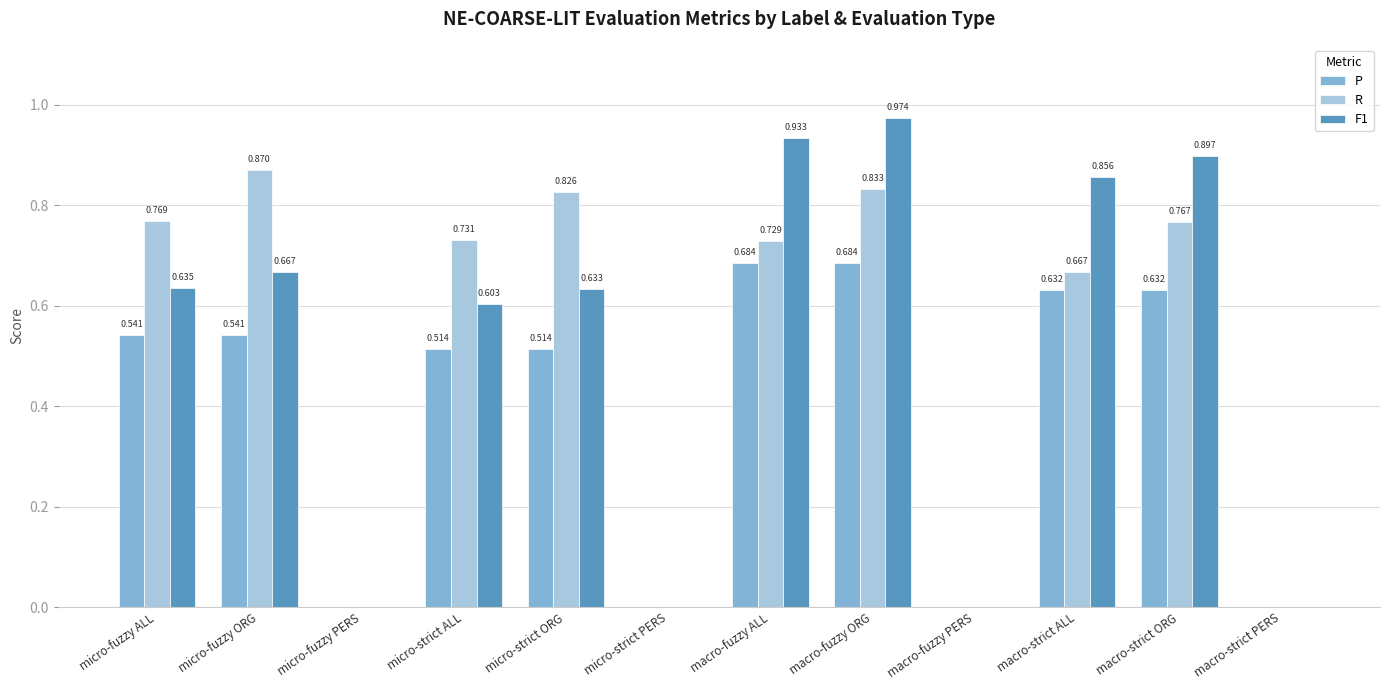

Which series has the widest spread of values?

F1